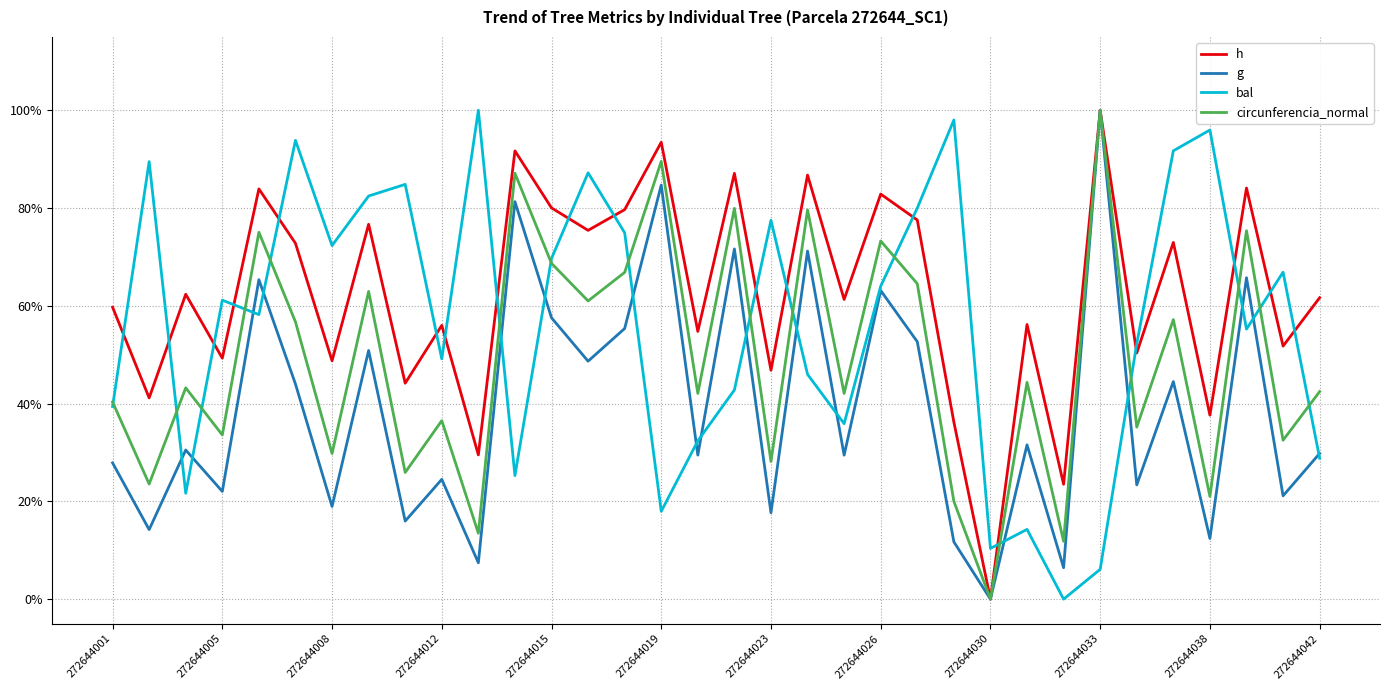

What is the highest value of the g series?

100.0